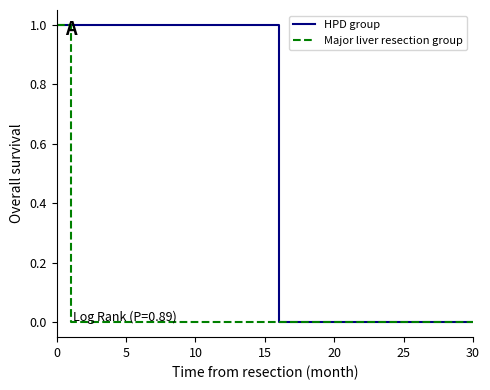

List the series in order of their overall mean, highest first.

HPD group, Major liver resection group